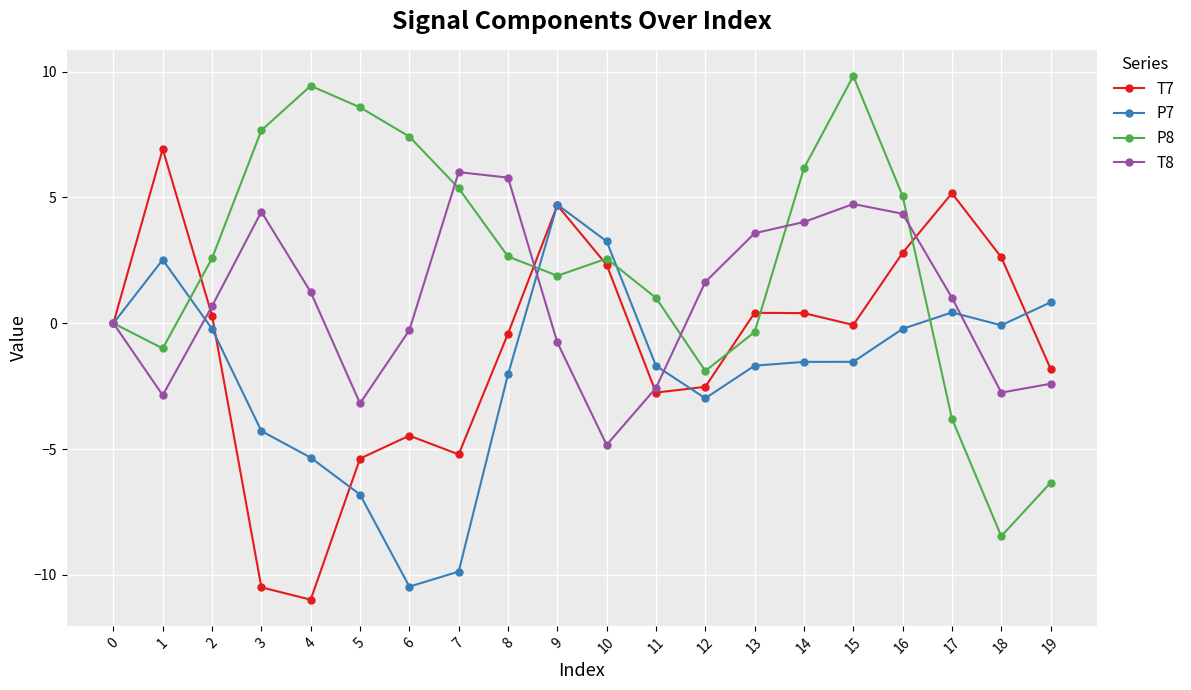

At 1, list the series in order from largest to smallest.

T7, P7, P8, T8